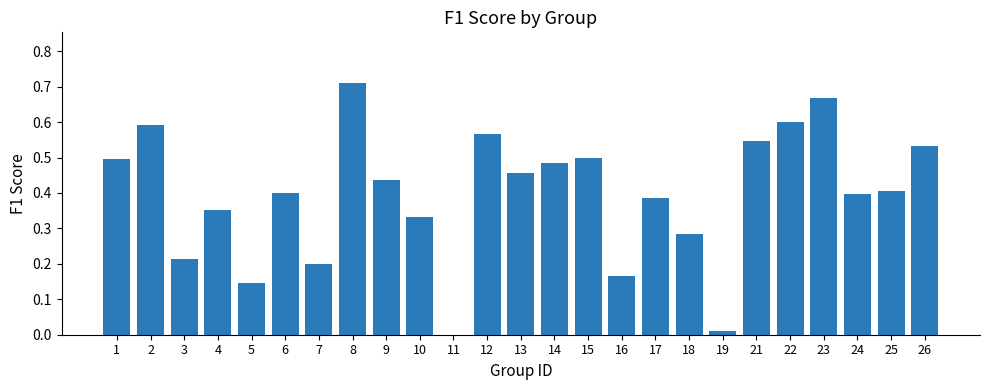

What is the sum of all values?

9.9